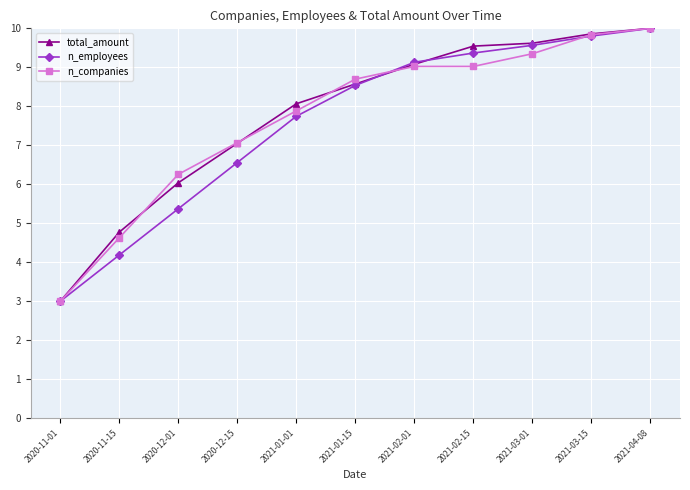

At 2020-11-15, list the series in order from largest to smallest.

total_amount, n_companies, n_employees